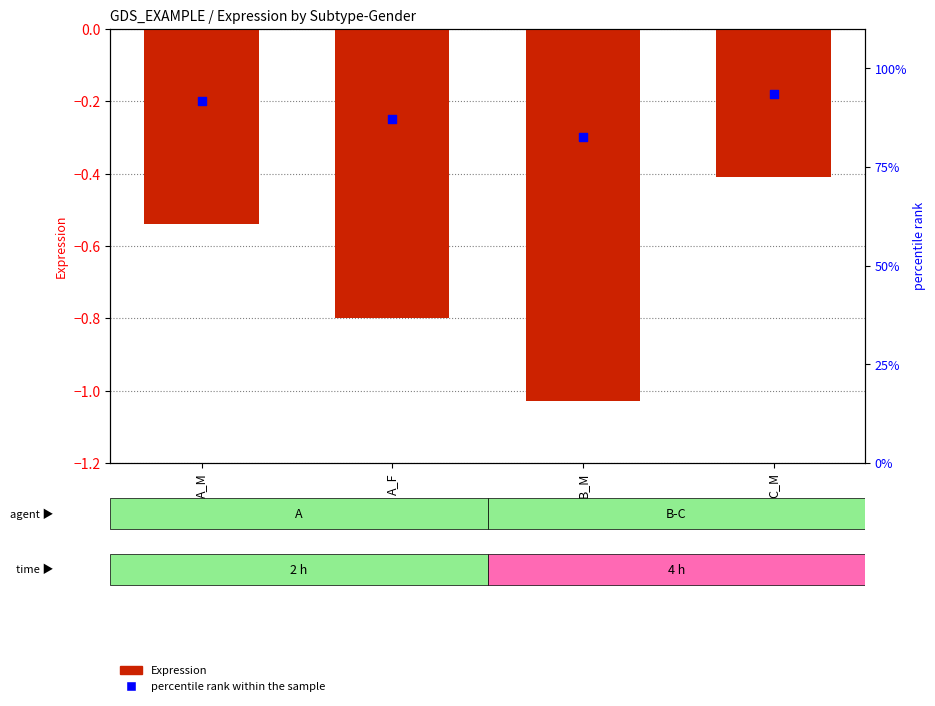

Which series reaches the minimum Y coordinate?

Expression